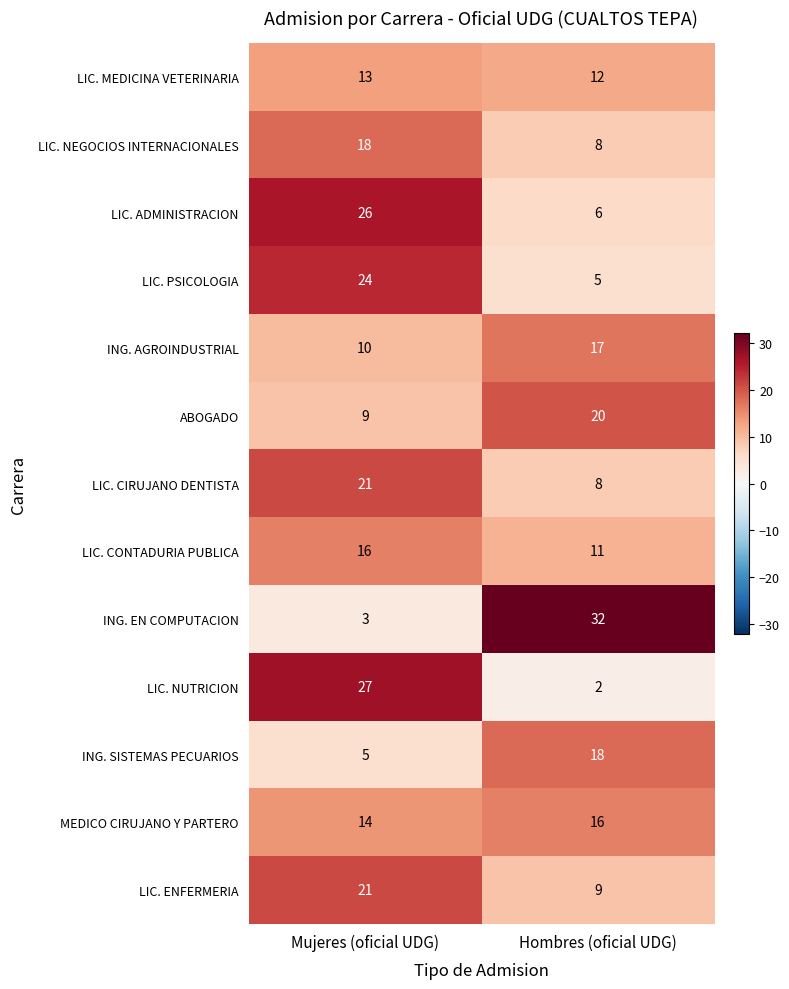

How many values in the ING. AGROINDUSTRIAL series are below 17?

1